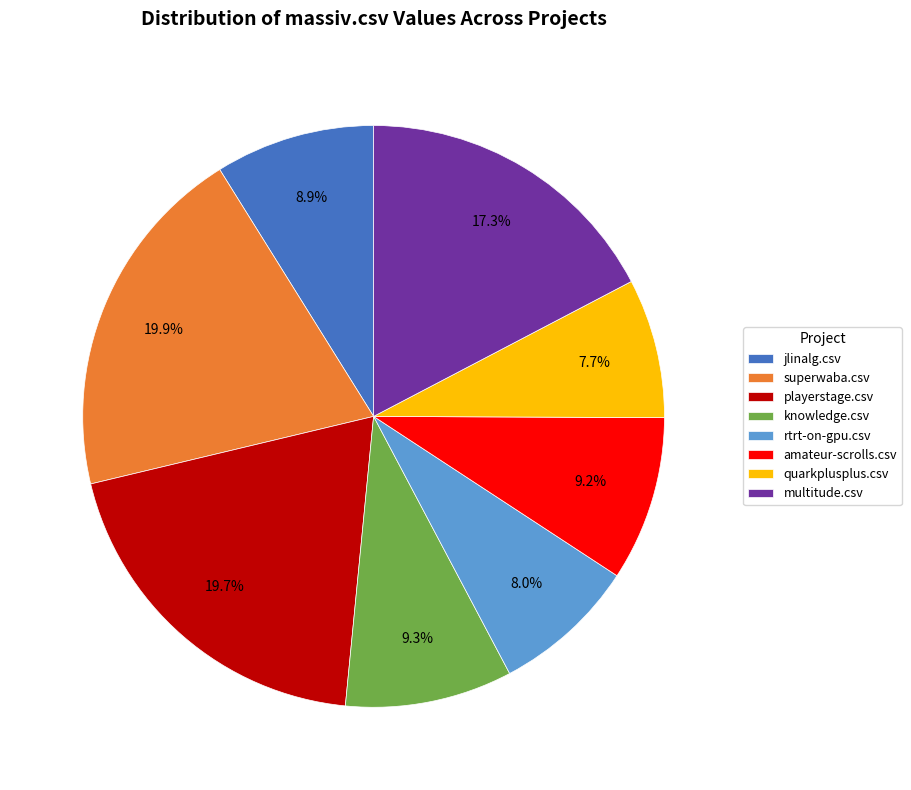

Combined, do amateur-scrolls.csv and playerstage.csv account for over 50%?

No